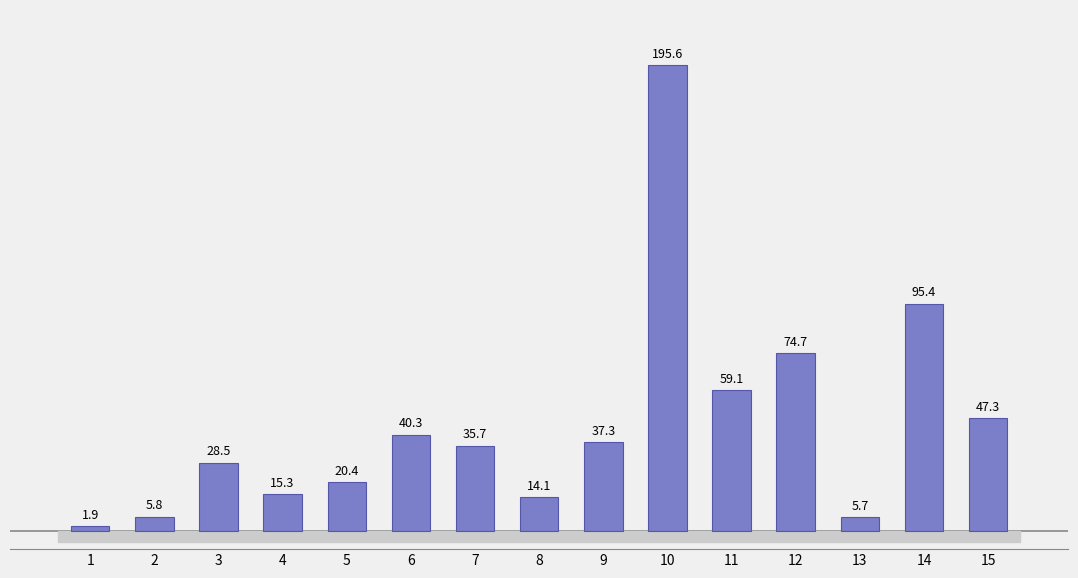

What is the difference between the maximum and minimum values?

193.7